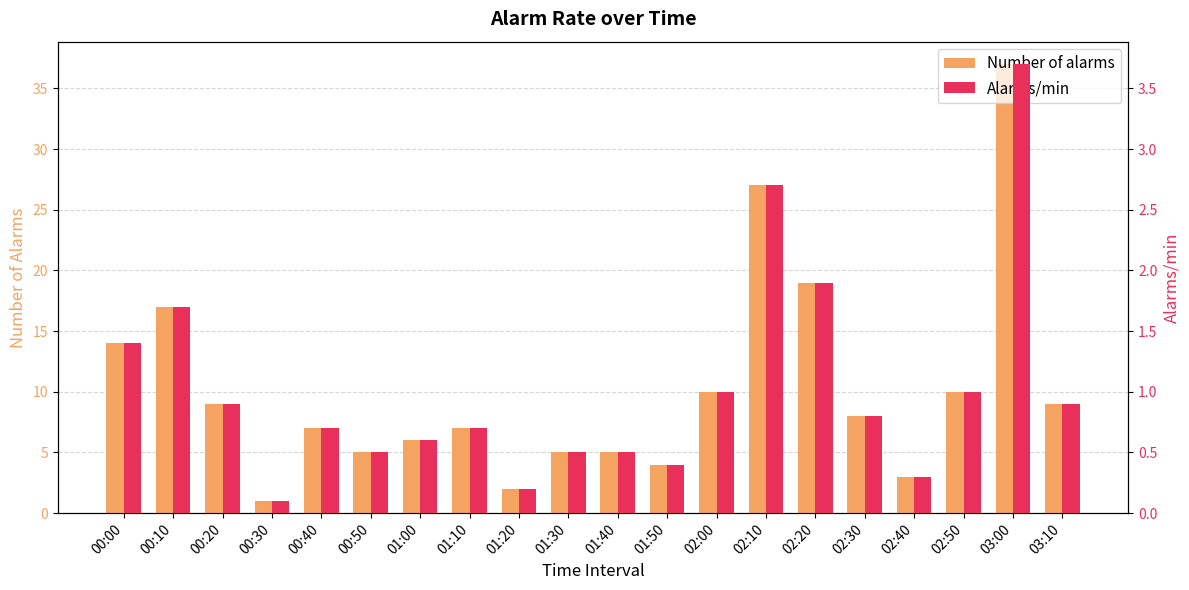

How many bars are there in total?

40